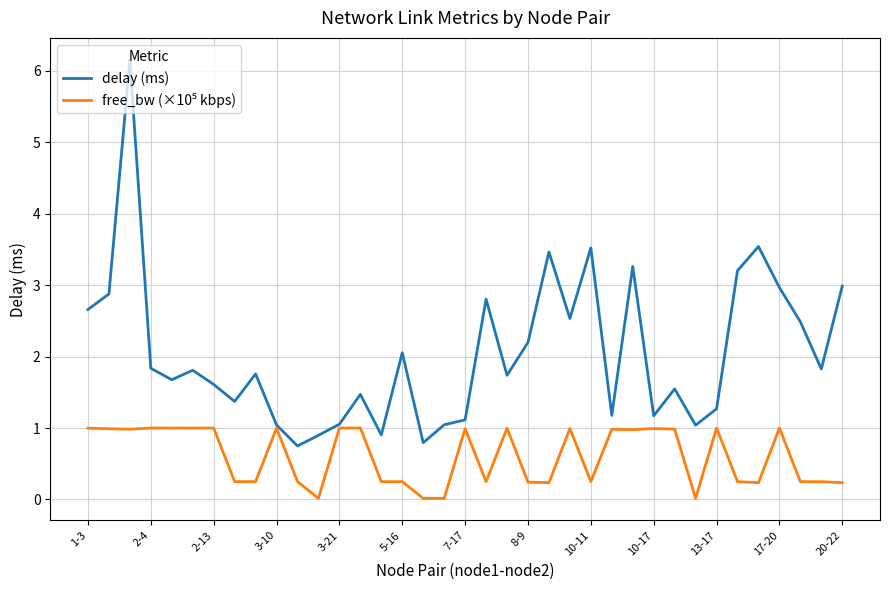

Which series has the widest spread of values?

delay (ms)